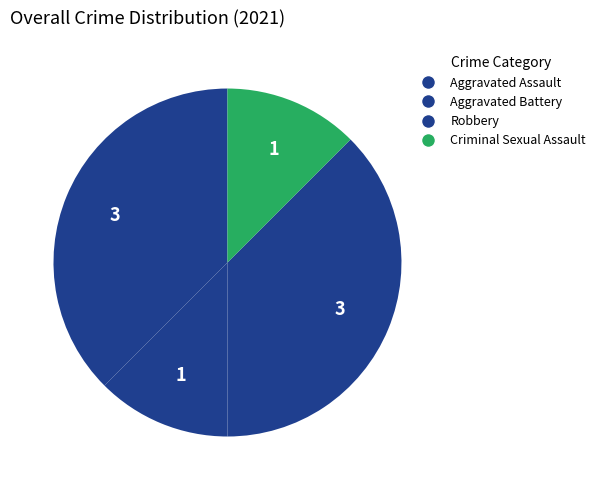

How many segments does this pie chart have?

4